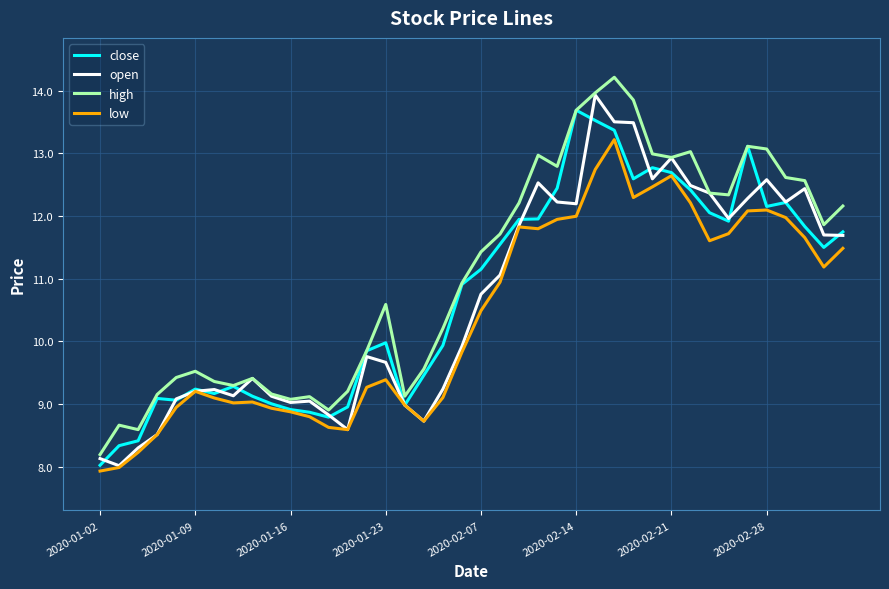

What is the minimum value shown in the chart?

7.9